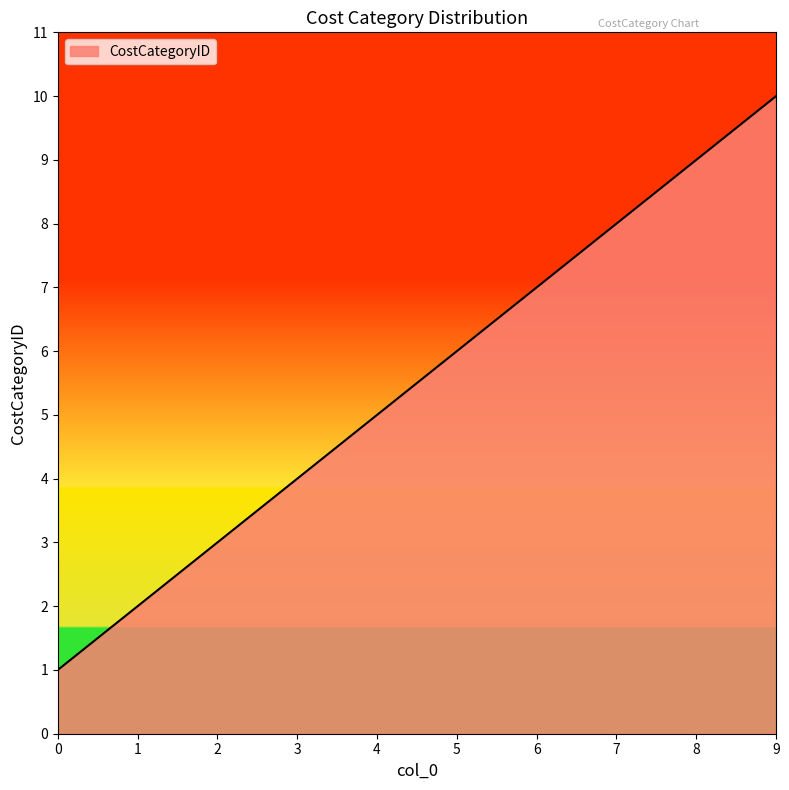

Is it true that the value at 0 is 2?

False